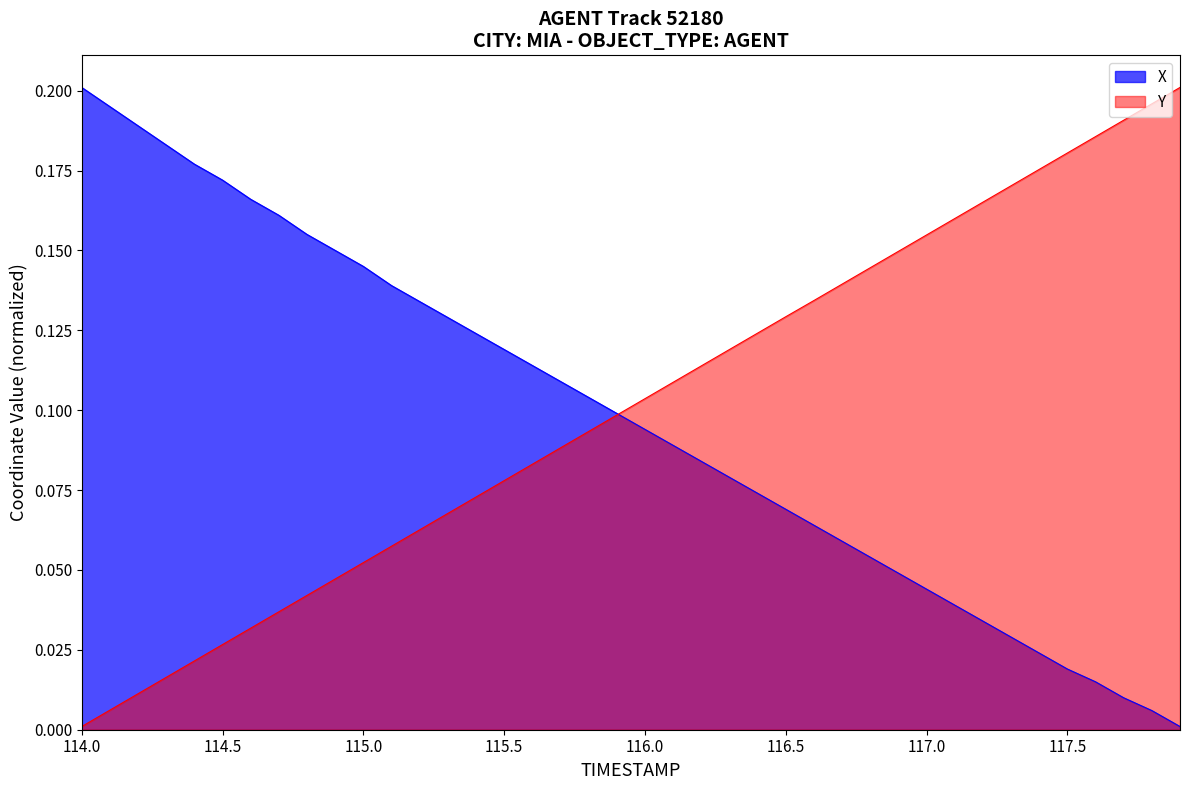

What is the average value of the X series?

0.1